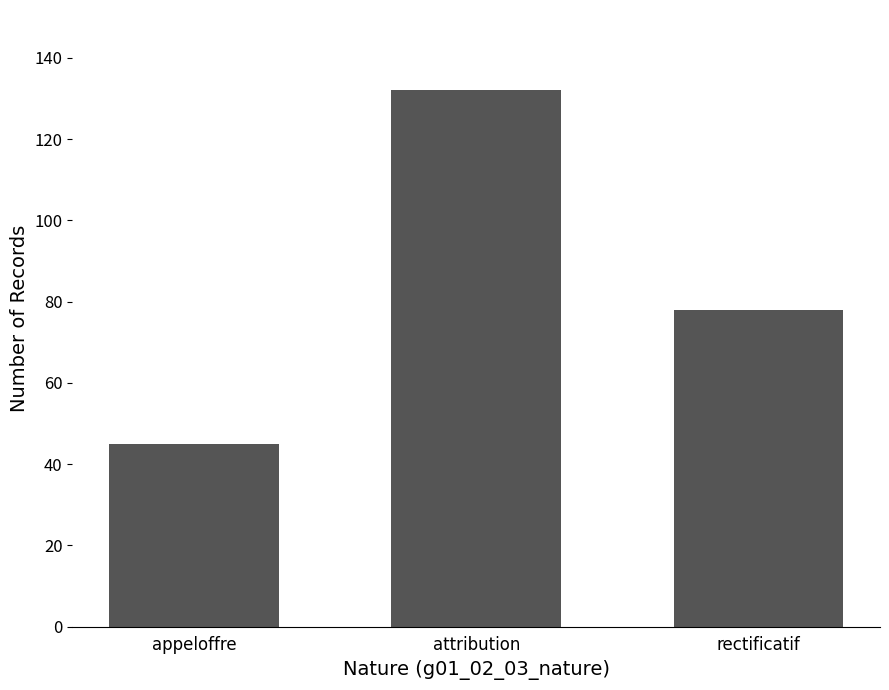

Which label corresponds to the largest value in the chart?

attribution